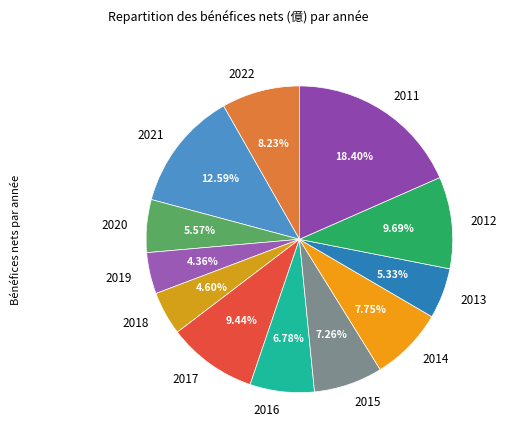

Which category has the biggest portion of the pie?

2011